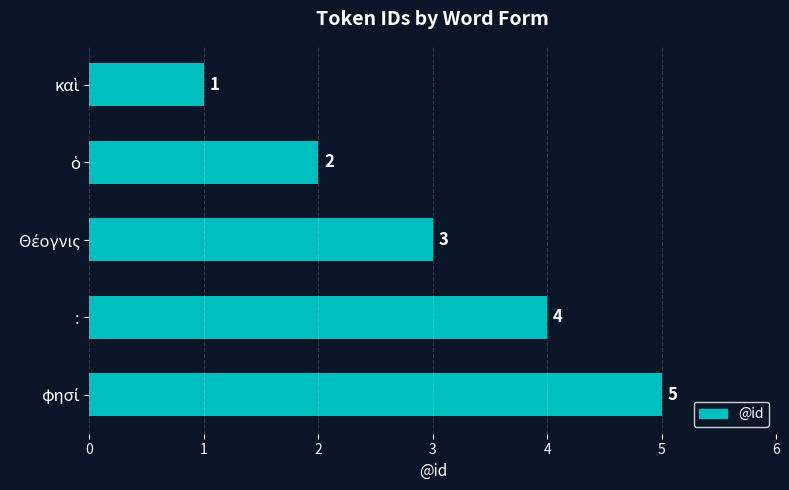

What is the difference between the maximum and minimum values?

4